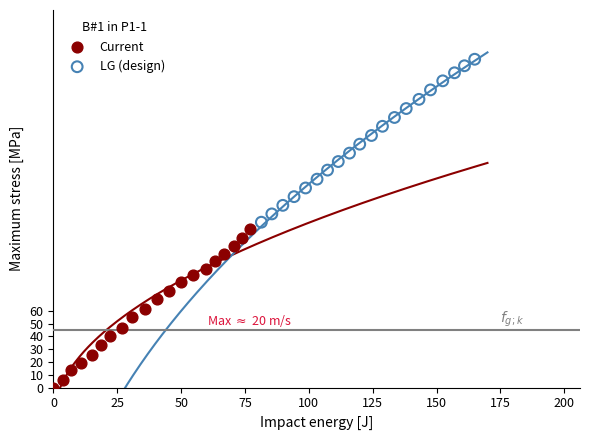

Which series has the widest spread of Y values?

LG (design)